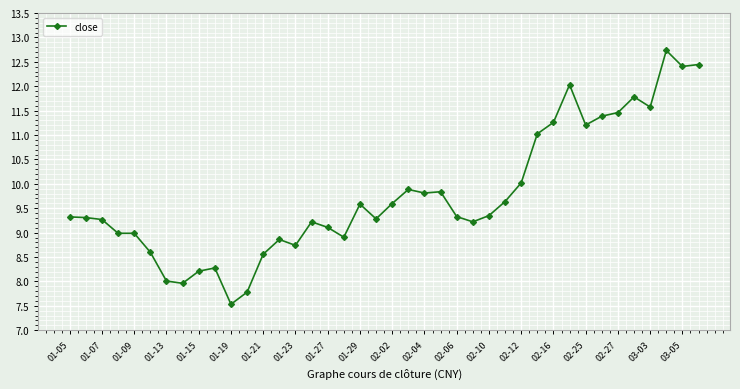

What is the value of the 2nd point from the left?

9.3